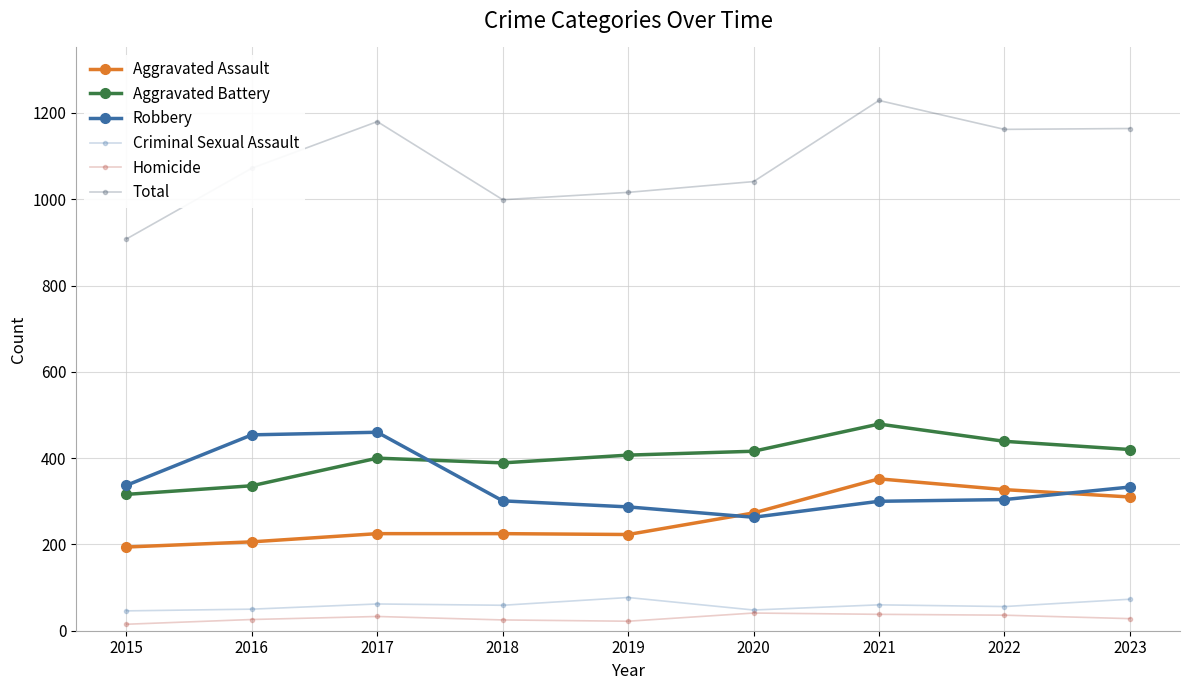

Reading left to right, extract all data points from this chart.

Criminal Sexual Assault: 46	50	62	59	77	48	60	56	73
Homicide: 15	26	33	25	22	41	38	36	28
Total: 908	1072	1180	999	1016	1041	1229	1162	1164
Aggravated Assault: 194	206	225	225	223	273	352	327	310
Aggravated Battery: 316	336	400	389	407	416	479	439	420
Robbery: 337	454	460	301	287	263	300	304	333